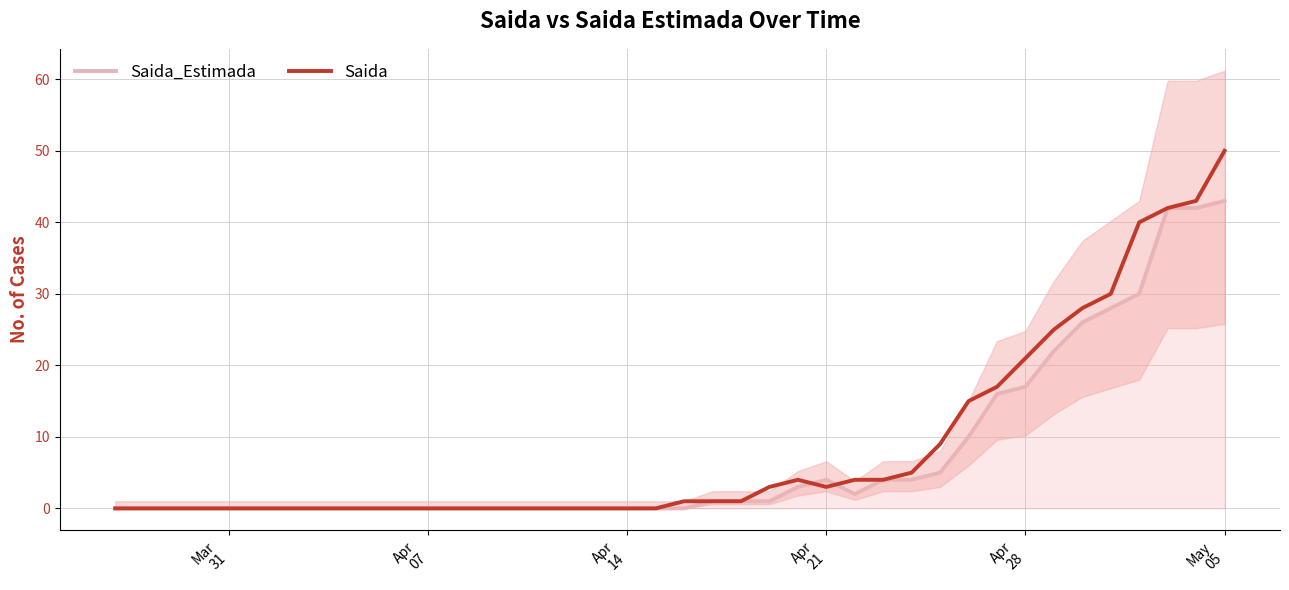

Rank the series by their average value, from lowest to highest.

Saida_Estimada, Saida